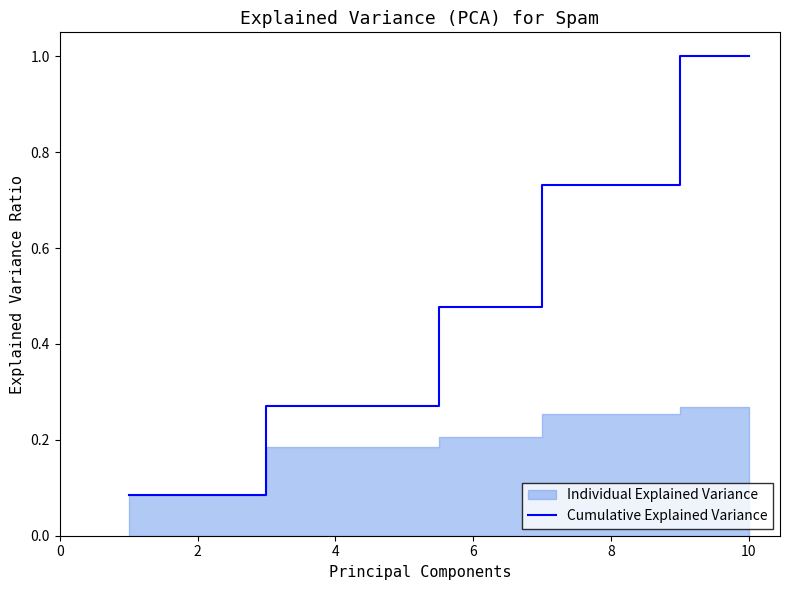

Does the chart display data point markers on the line(s)?

No